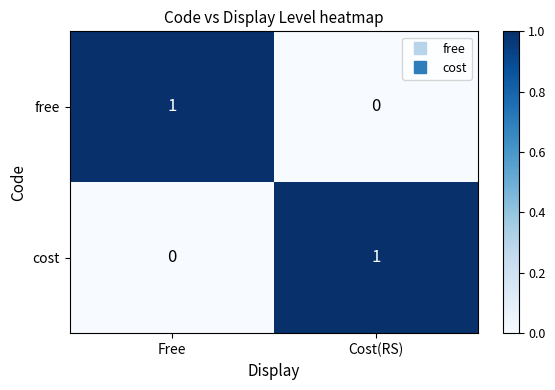

The value of free at Cost(RS) is 0. True or false?

True